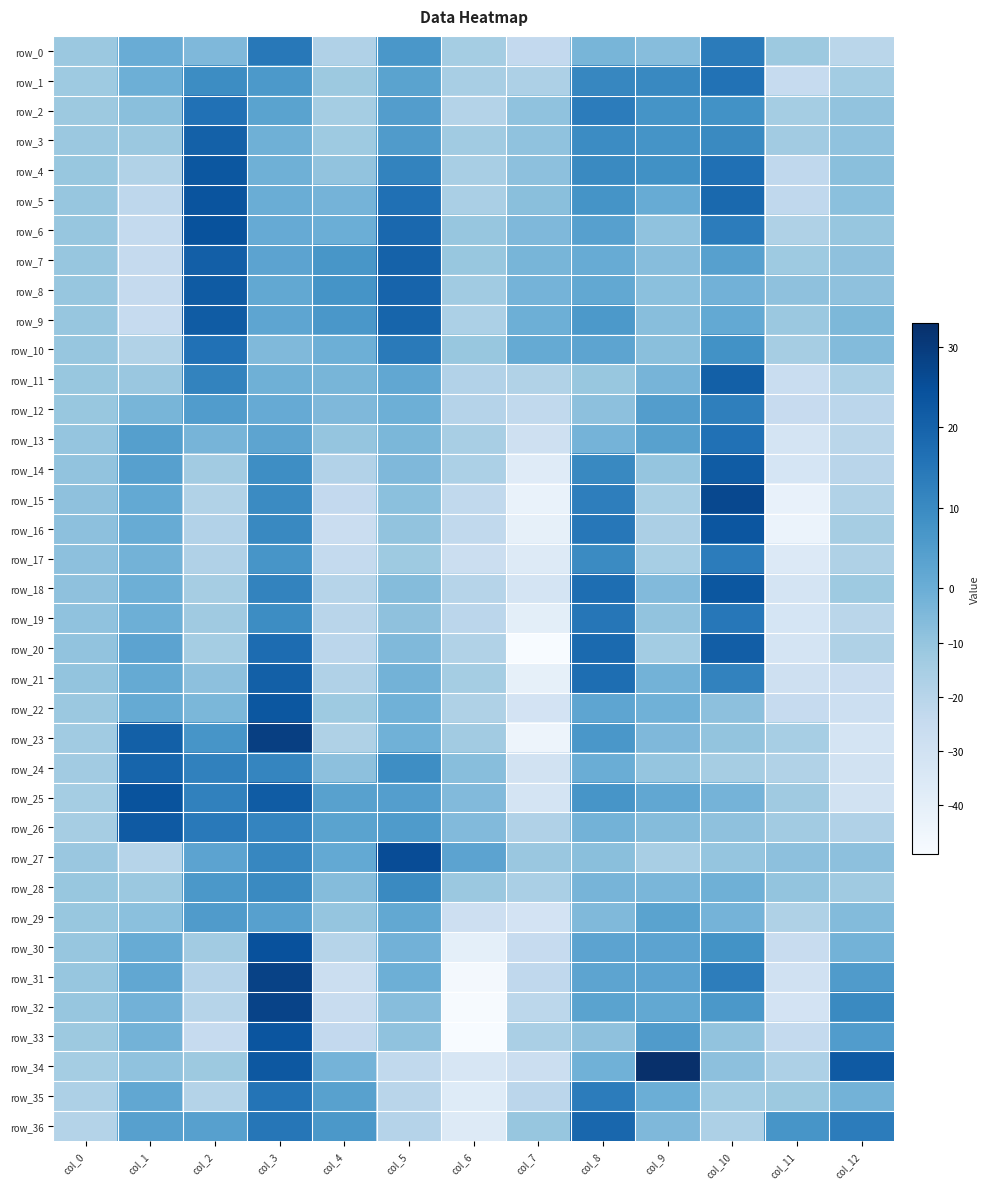

At which category is the sum across all series the highest?

col_3